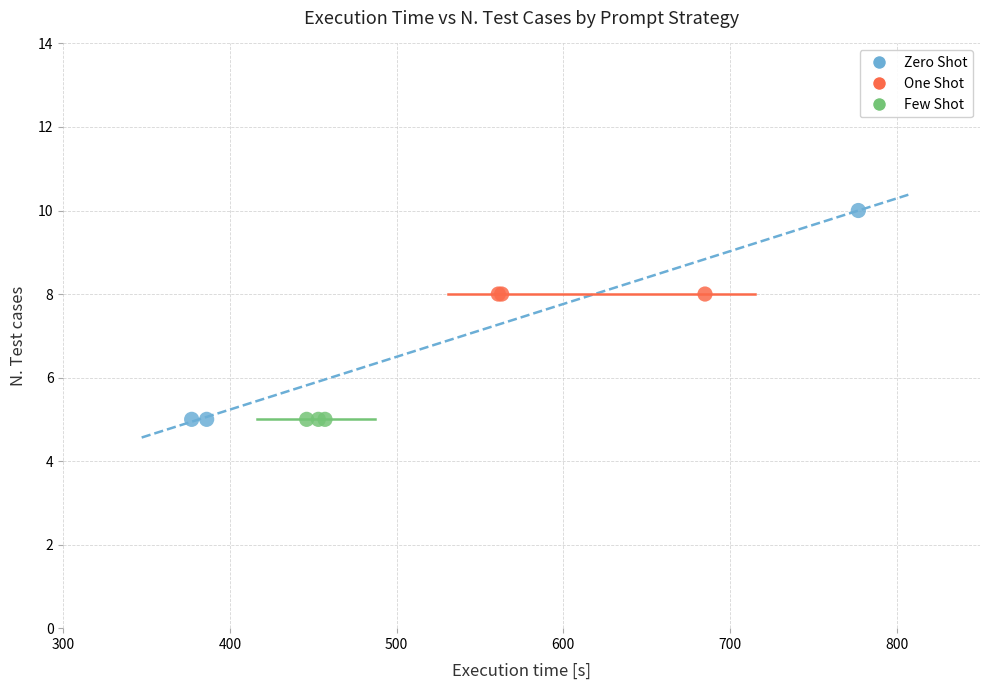

What are all the series names shown in the legend?

Zero Shot, One Shot, Few Shot